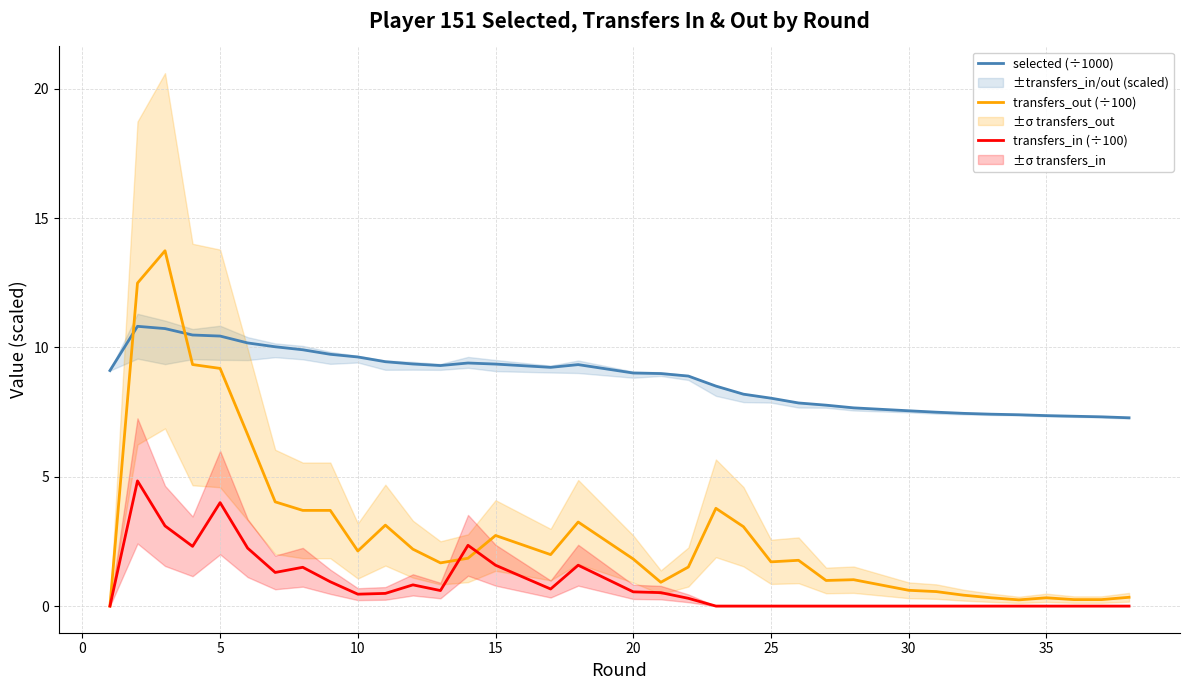

True or false: selected (÷1000) and transfers_in (÷100) intersect in this chart.

False